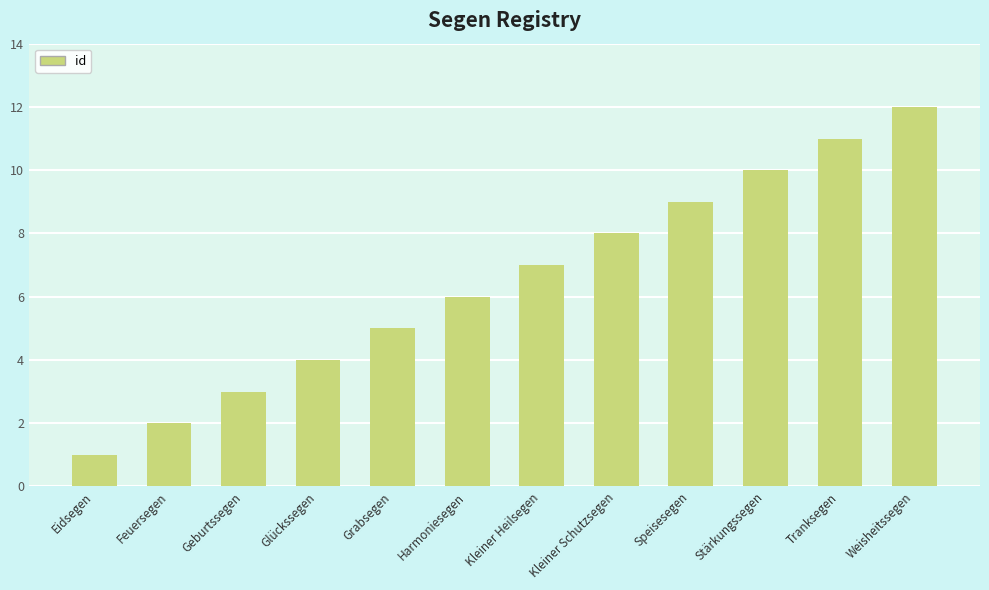

List the labels in order of value, smallest first.

Eidsegen, Feuersegen, Geburtssegen, Glückssegen, Grabsegen, Harmoniesegen, Kleiner Heilsegen, Kleiner Schutzsegen, Speisesegen, Stärkungssegen, Tranksegen, Weisheitssegen